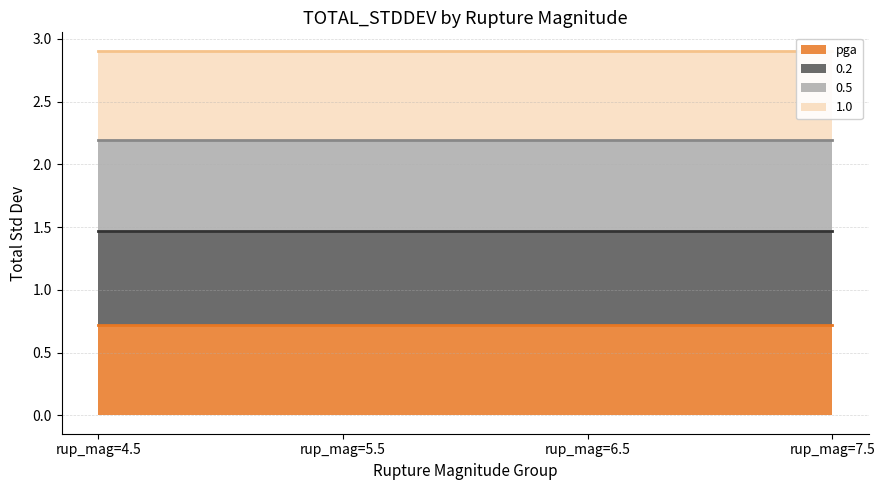

Is it true that 0.2 line equals 0.4 at rup_mag=6.5?

False